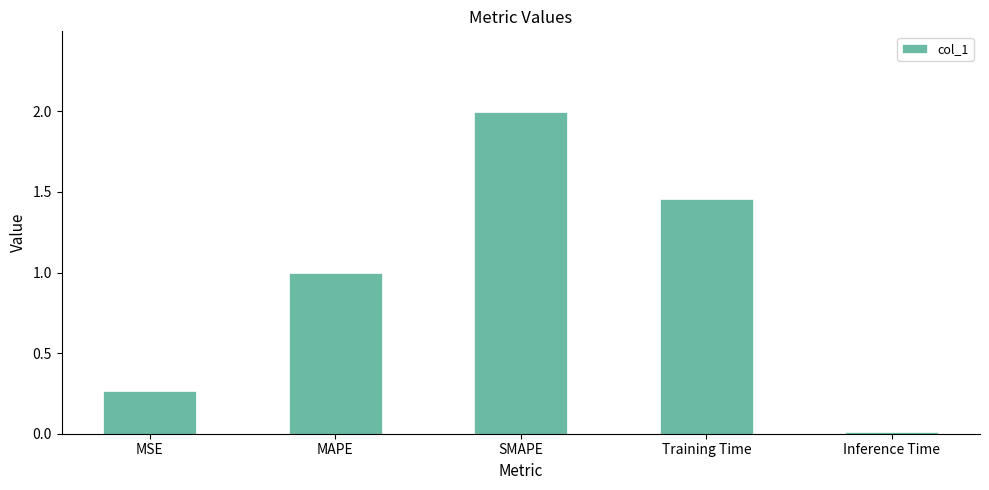

Which has a higher value, MAPE or SMAPE?

SMAPE